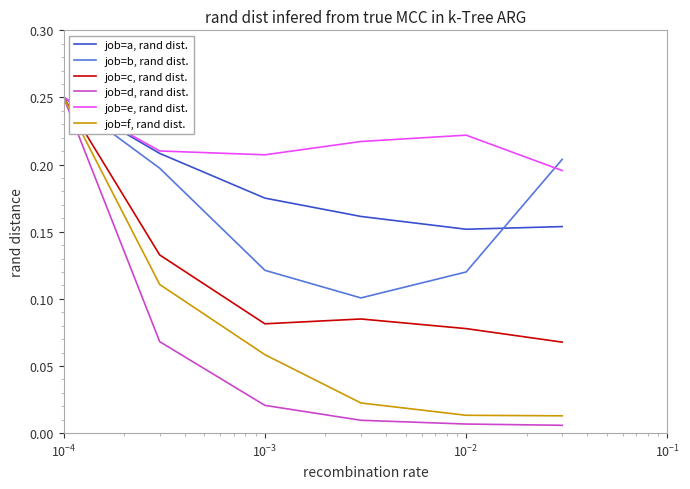

Which series has the largest total across all categories?

job=e, rand dist.